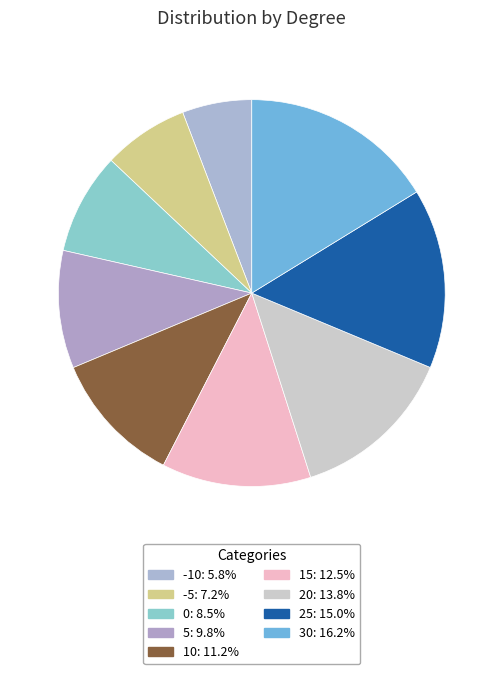

Rank the categories by value from highest to lowest.

30, 25, 20, 15, 10, 5, 0, -5, -10